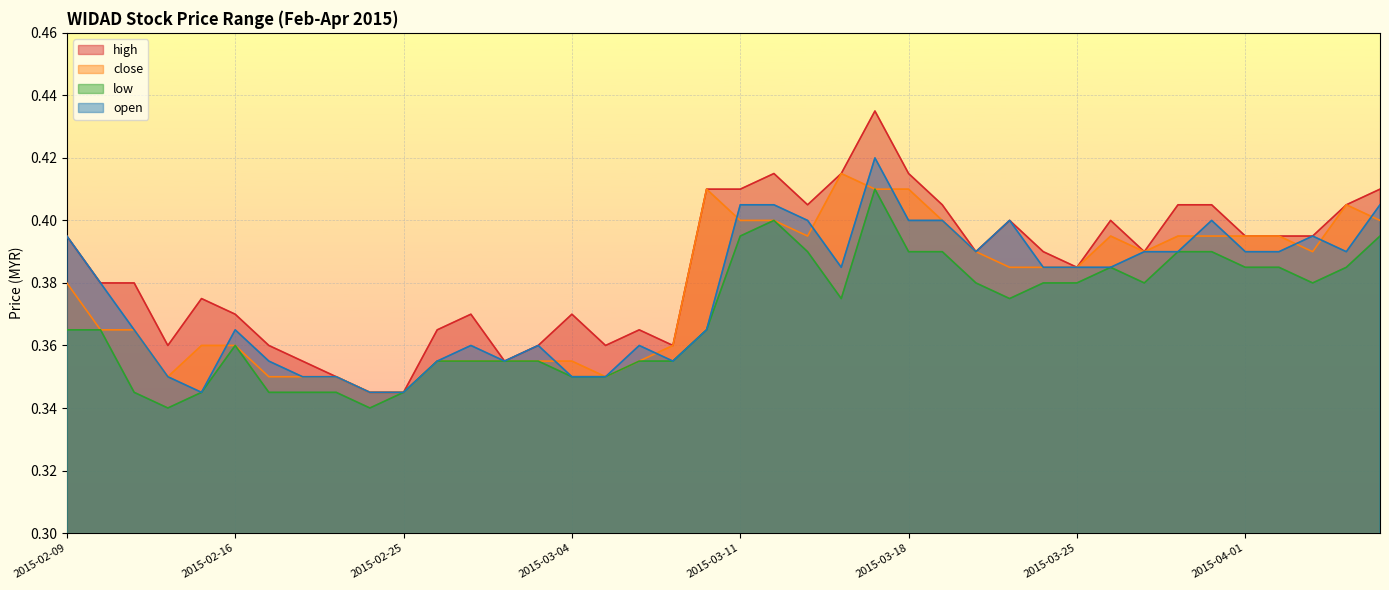

Read the open value at 2015-04-02.

0.4